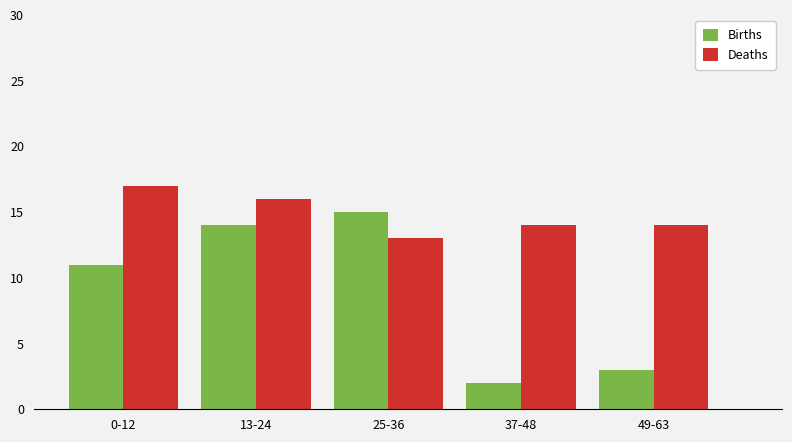

Which label corresponds to the smallest value in the chart?

37-48